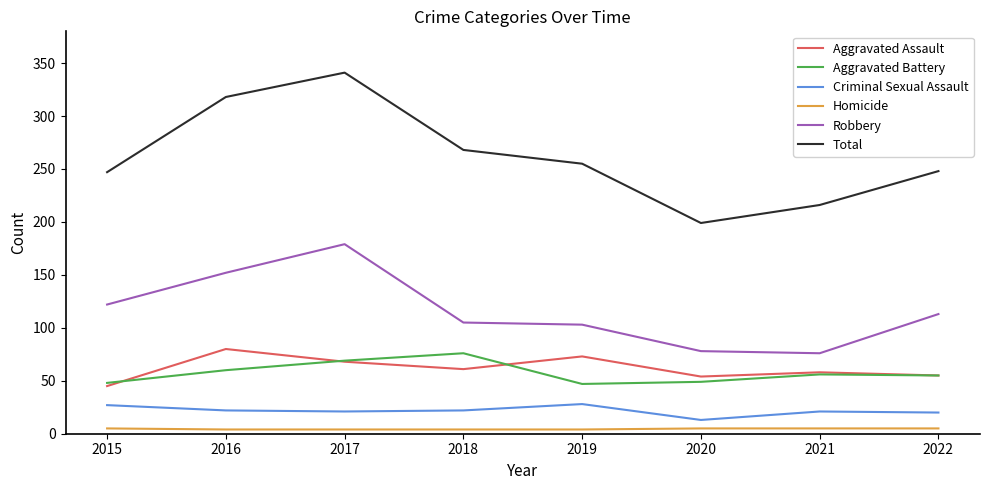

True or false: Total and Robbery intersect in this chart.

False